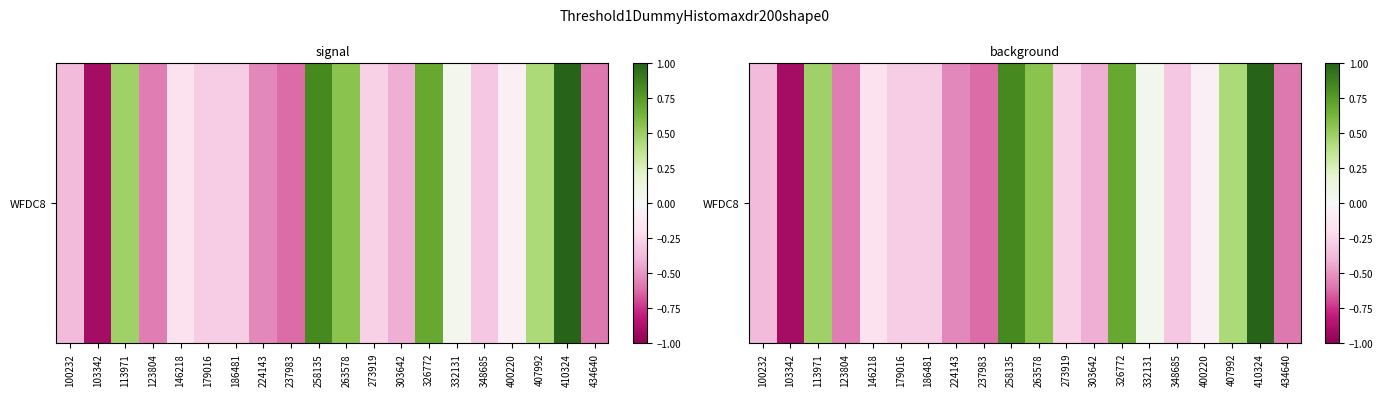

What is the sum of all values?

-1.4